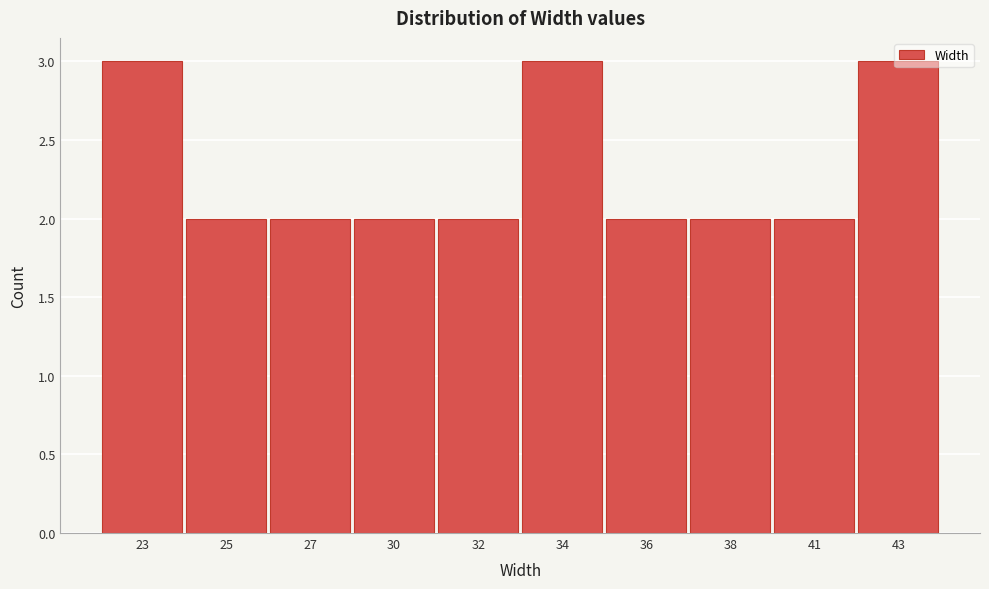

What is the sum of the values at 41 and 36?

4